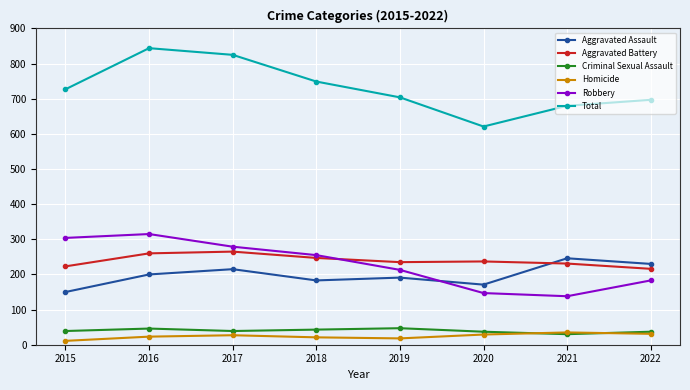

What is the value of the Aggravated Battery point at the 3rd from the left?

265